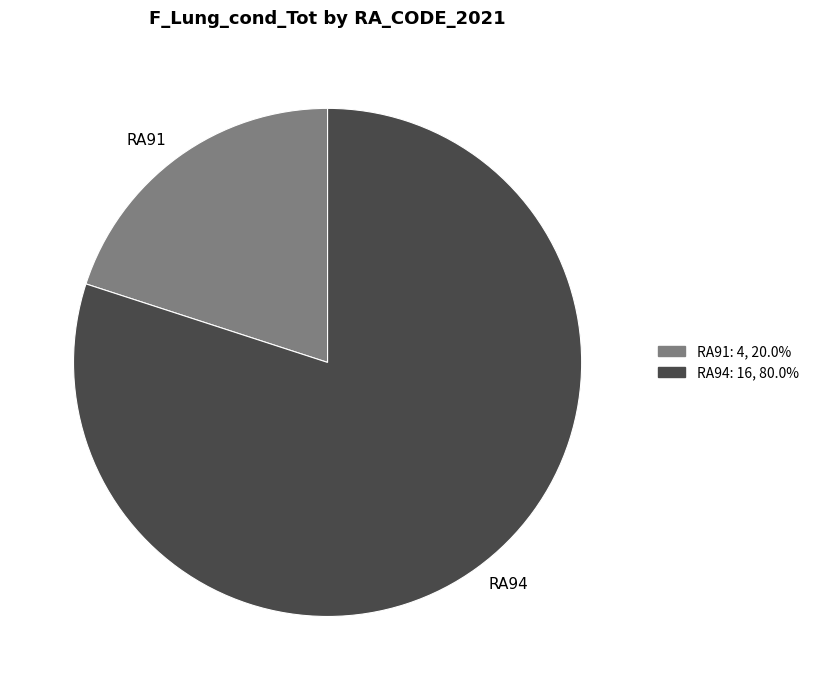

Which category has the smallest portion of the pie?

RA91